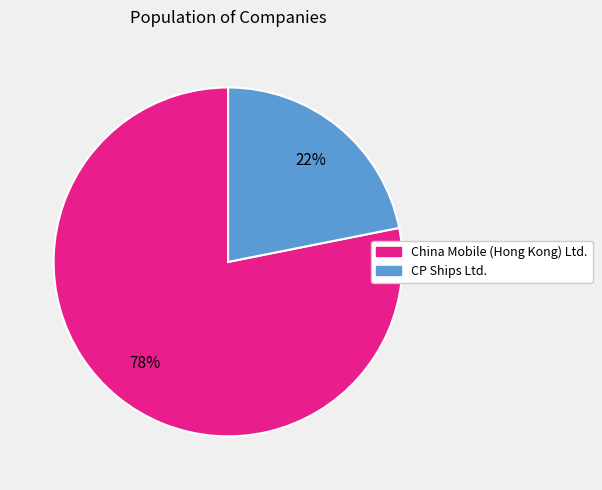

Count the number of slices in the pie.

2